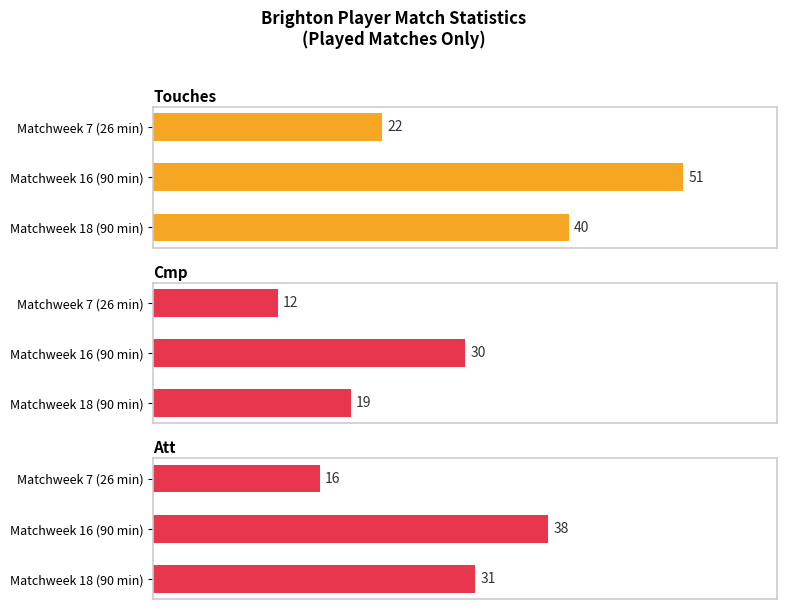

What is the value of the Att bar at the 3rd from the left?

31